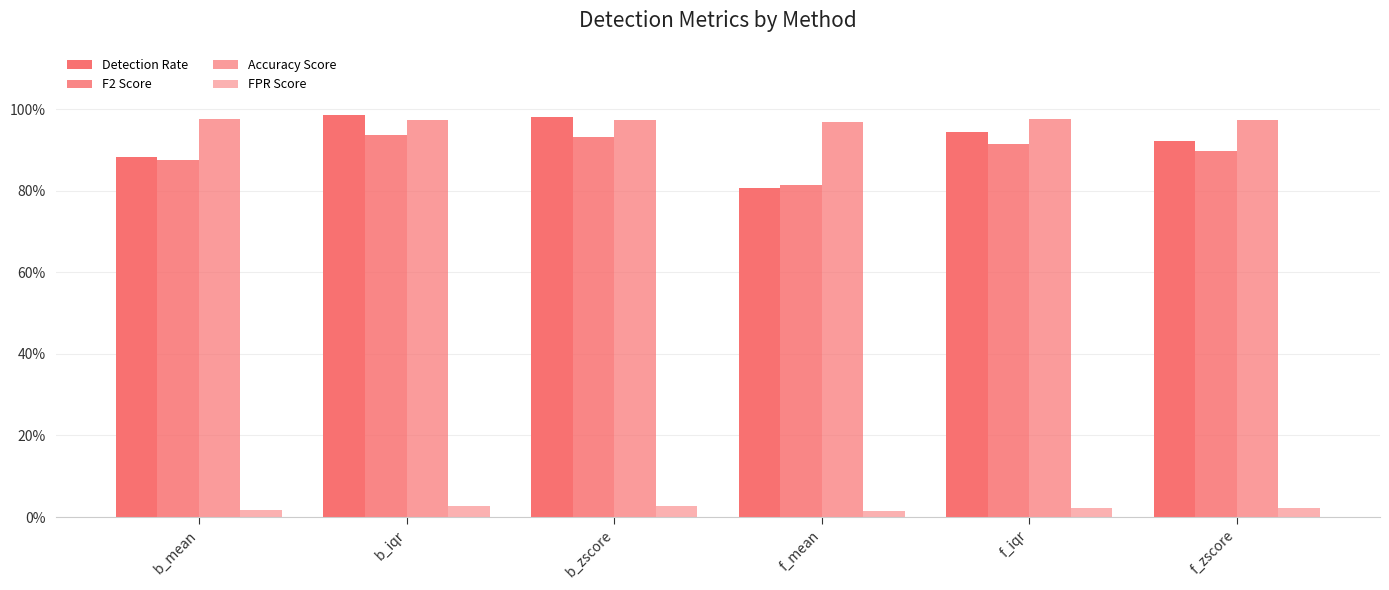

Rank the series at b_iqr from highest to lowest value.

Detection Rate, Accuracy Score, F2 Score, FPR Score